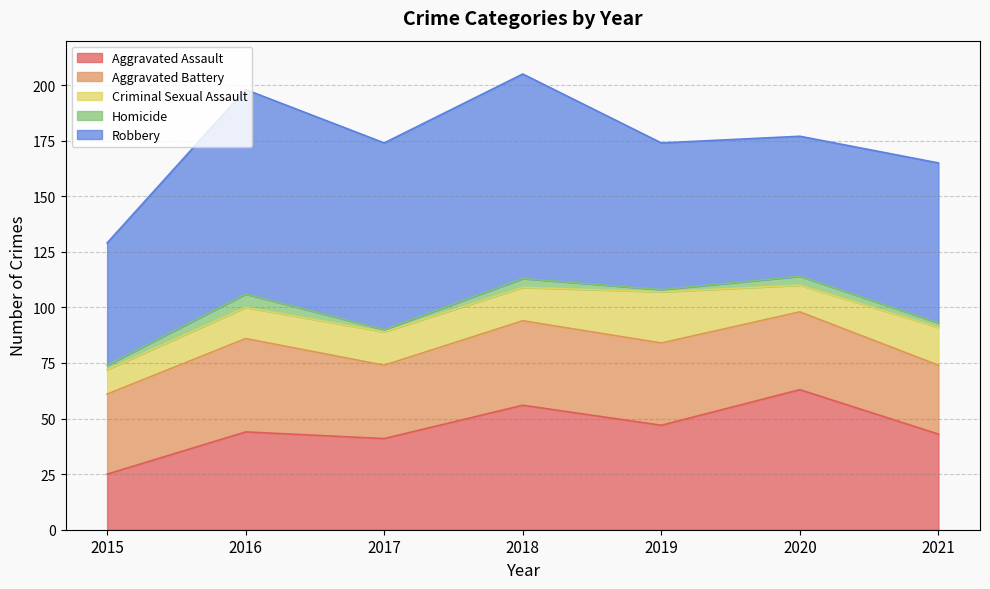

What is the sum of all Aggravated Battery values?

252